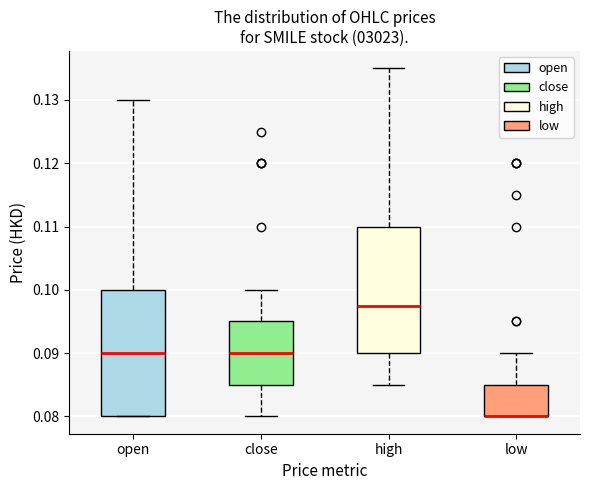

Reading left to right, transcribe this box plot: for each box, give where its median line is, the range the box spans, and where its two whiskers end, as read against the y-axis. The values are not printed on the chart, so give them approximately, as read against the axis.

open: median 0.090, box 0.080 to 0.100, whiskers 0.080 to 0.130
close: median 0.090, box 0.085 to 0.095, whiskers 0.080 to 0.100
high: median 0.098, box 0.090 to 0.110, whiskers 0.085 to 0.135
low: median 0.080 (drawn on the box's lower edge), box 0.080 to 0.085, whiskers 0.080 to 0.090